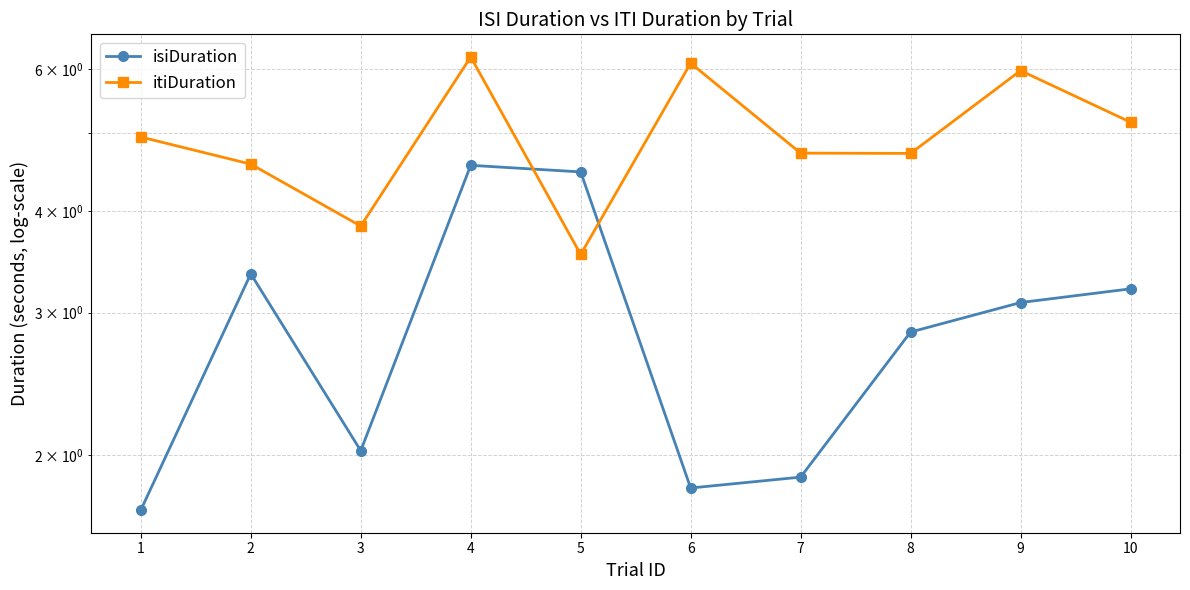

Which series has the largest total across all categories?

itiDuration